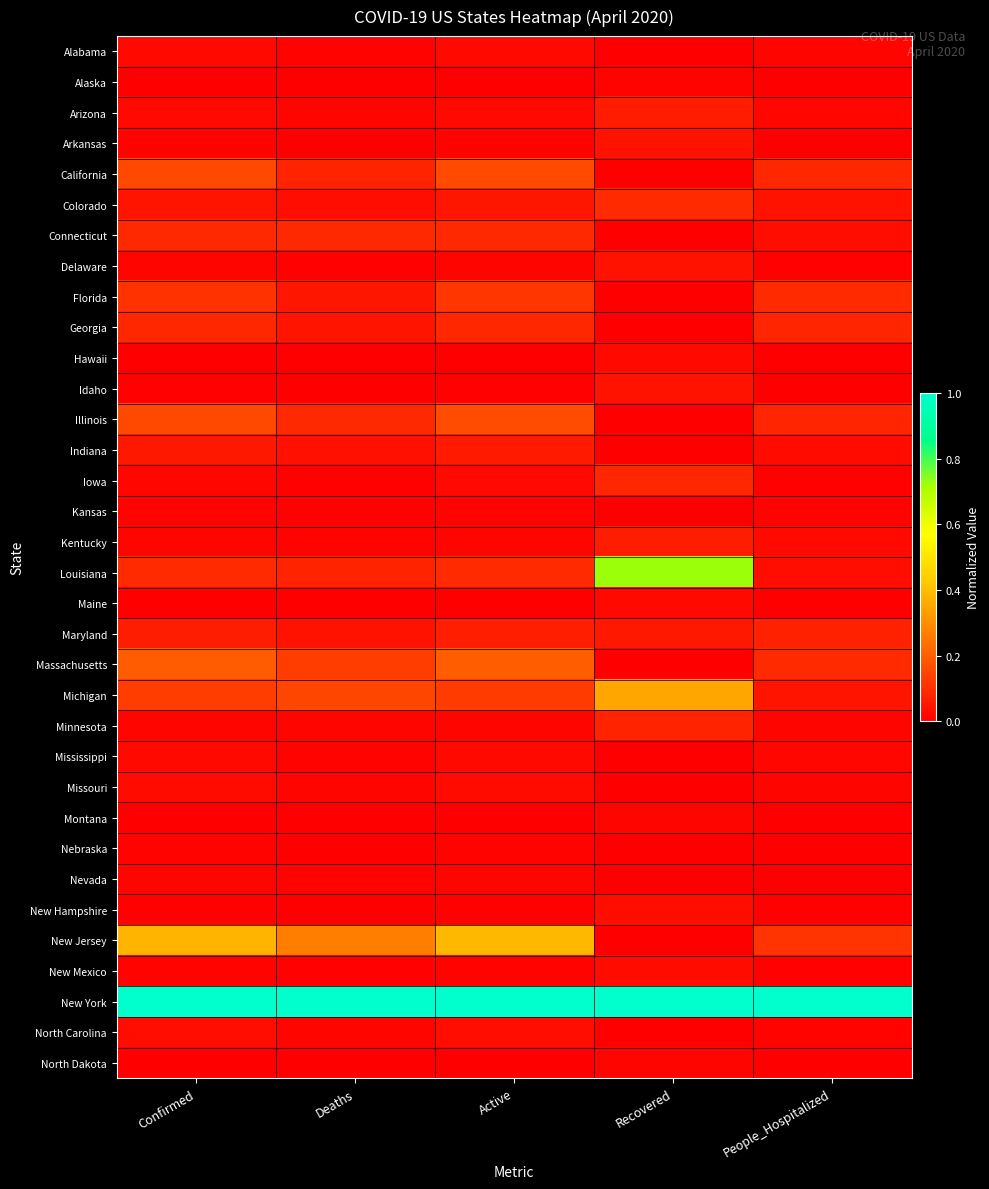

Reading left to right, what are all the values shown in this chart?

Alabama: Confirmed=0.0	Deaths=0.0	Active=0.0	Recovered=0.0	People_Hospitalized=0.0
Alaska: Confirmed=0.0	Deaths=0.0	Active=0.0	Recovered=0.0	People_Hospitalized=0.0
Arizona: Confirmed=0.0	Deaths=0.0	Active=0.0	Recovered=0.1	People_Hospitalized=0.0
Arkansas: Confirmed=0.0	Deaths=0.0	Active=0.0	Recovered=0.0	People_Hospitalized=0.0
California: Confirmed=0.2	Deaths=0.1	Active=0.2	Recovered=0.0	People_Hospitalized=0.1
Colorado: Confirmed=0.0	Deaths=0.0	Active=0.0	Recovered=0.1	People_Hospitalized=0.0
Connecticut: Confirmed=0.1	Deaths=0.1	Active=0.1	Recovered=0.0	People_Hospitalized=0.0
Delaware: Confirmed=0.0	Deaths=0.0	Active=0.0	Recovered=0.0	People_Hospitalized=0.0
Florida: Confirmed=0.1	Deaths=0.0	Active=0.1	Recovered=0.0	People_Hospitalized=0.1
Georgia: Confirmed=0.1	Deaths=0.0	Active=0.1	Recovered=0.0	People_Hospitalized=0.1
Hawaii: Confirmed=0.0	Deaths=0.0	Active=0.0	Recovered=0.0	People_Hospitalized=0.0
Idaho: Confirmed=0.0	Deaths=0.0	Active=0.0	Recovered=0.0	People_Hospitalized=0.0
Illinois: Confirmed=0.2	Deaths=0.1	Active=0.2	Recovered=0.0	People_Hospitalized=0.1
Indiana: Confirmed=0.1	Deaths=0.0	Active=0.1	Recovered=0.0	People_Hospitalized=0.0
Iowa: Confirmed=0.0	Deaths=0.0	Active=0.0	Recovered=0.1	People_Hospitalized=0.0
Kansas: Confirmed=0.0	Deaths=0.0	Active=0.0	Recovered=0.0	People_Hospitalized=0.0
Kentucky: Confirmed=0.0	Deaths=0.0	Active=0.0	Recovered=0.1	People_Hospitalized=0.0
Louisiana: Confirmed=0.1	Deaths=0.1	Active=0.1	Recovered=0.7	People_Hospitalized=0.0
Maine: Confirmed=0.0	Deaths=0.0	Active=0.0	Recovered=0.0	People_Hospitalized=0.0
Maryland: Confirmed=0.1	Deaths=0.0	Active=0.1	Recovered=0.1	People_Hospitalized=0.1
Massachusetts: Confirmed=0.2	Deaths=0.1	Active=0.2	Recovered=0.0	People_Hospitalized=0.1
Michigan: Confirmed=0.1	Deaths=0.1	Active=0.1	Recovered=0.3	People_Hospitalized=0.0
Minnesota: Confirmed=0.0	Deaths=0.0	Active=0.0	Recovered=0.1	People_Hospitalized=0.0
Mississippi: Confirmed=0.0	Deaths=0.0	Active=0.0	Recovered=0.0	People_Hospitalized=0.0
Missouri: Confirmed=0.0	Deaths=0.0	Active=0.0	Recovered=0.0	People_Hospitalized=0.0
Montana: Confirmed=0.0	Deaths=0.0	Active=0.0	Recovered=0.0	People_Hospitalized=0.0
Nebraska: Confirmed=0.0	Deaths=0.0	Active=0.0	Recovered=0.0	People_Hospitalized=0.0
Nevada: Confirmed=0.0	Deaths=0.0	Active=0.0	Recovered=0.0	People_Hospitalized=0.0
New Hampshire: Confirmed=0.0	Deaths=0.0	Active=0.0	Recovered=0.0	People_Hospitalized=0.0
New Jersey: Confirmed=0.4	Deaths=0.3	Active=0.4	Recovered=0.0	People_Hospitalized=0.1
New Mexico: Confirmed=0.0	Deaths=0.0	Active=0.0	Recovered=0.0	People_Hospitalized=0.0
New York: Confirmed=1.0	Deaths=1.0	Active=1.0	Recovered=1.0	People_Hospitalized=1.0
North Carolina: Confirmed=0.0	Deaths=0.0	Active=0.0	Recovered=0.0	People_Hospitalized=0.0
North Dakota: Confirmed=0.0	Deaths=0.0	Active=0.0	Recovered=0.0	People_Hospitalized=0.0